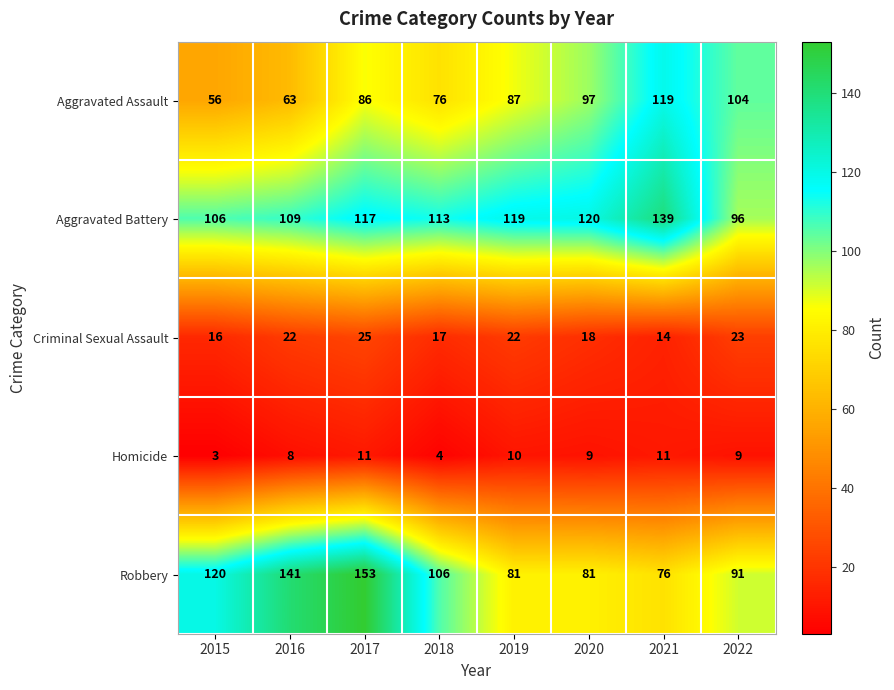

At 2017, list the series in order from largest to smallest.

Robbery, Aggravated Battery, Aggravated Assault, Criminal Sexual Assault, Homicide